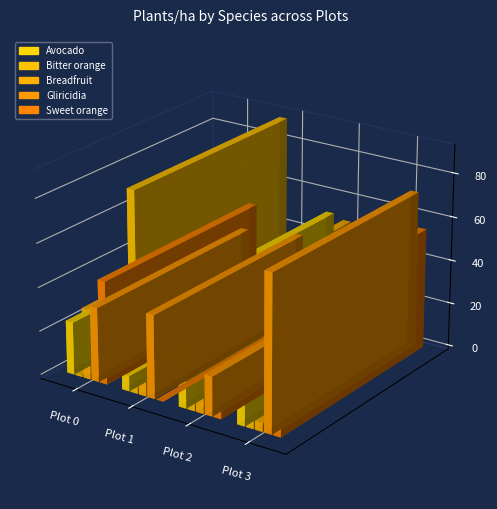

How many bars are there in each group?

5